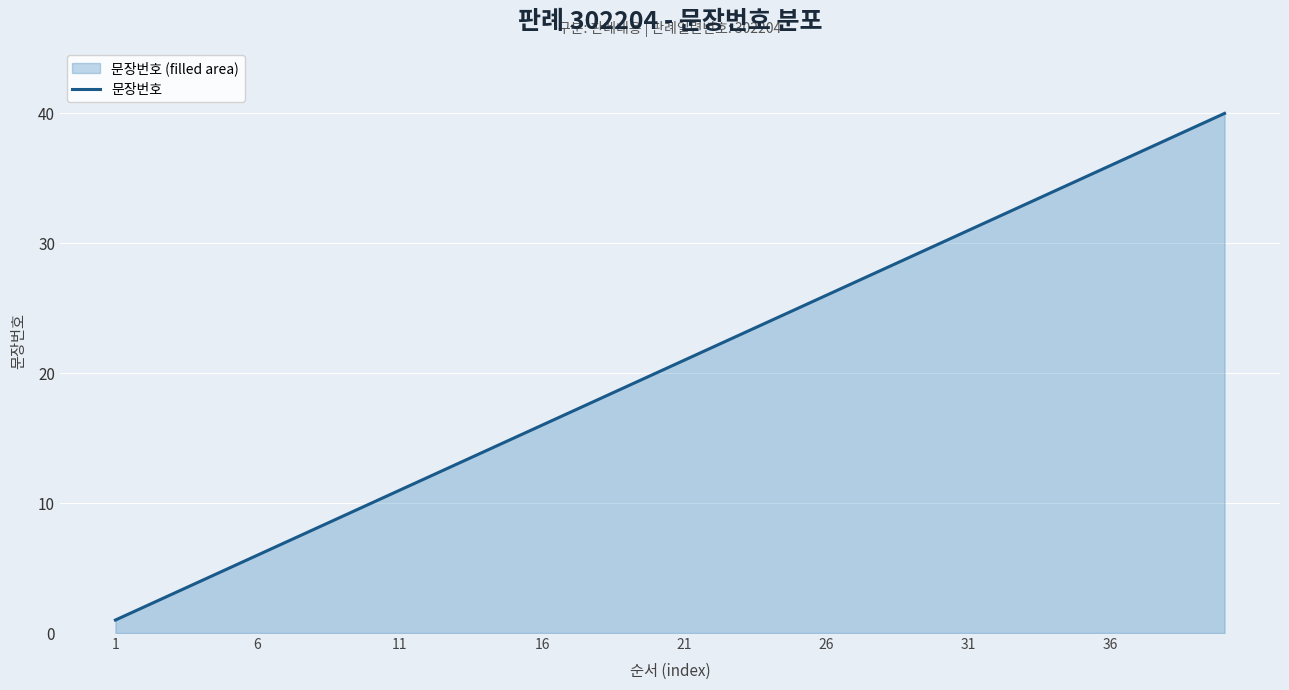

True or false: the data shows 6 at 6.

True